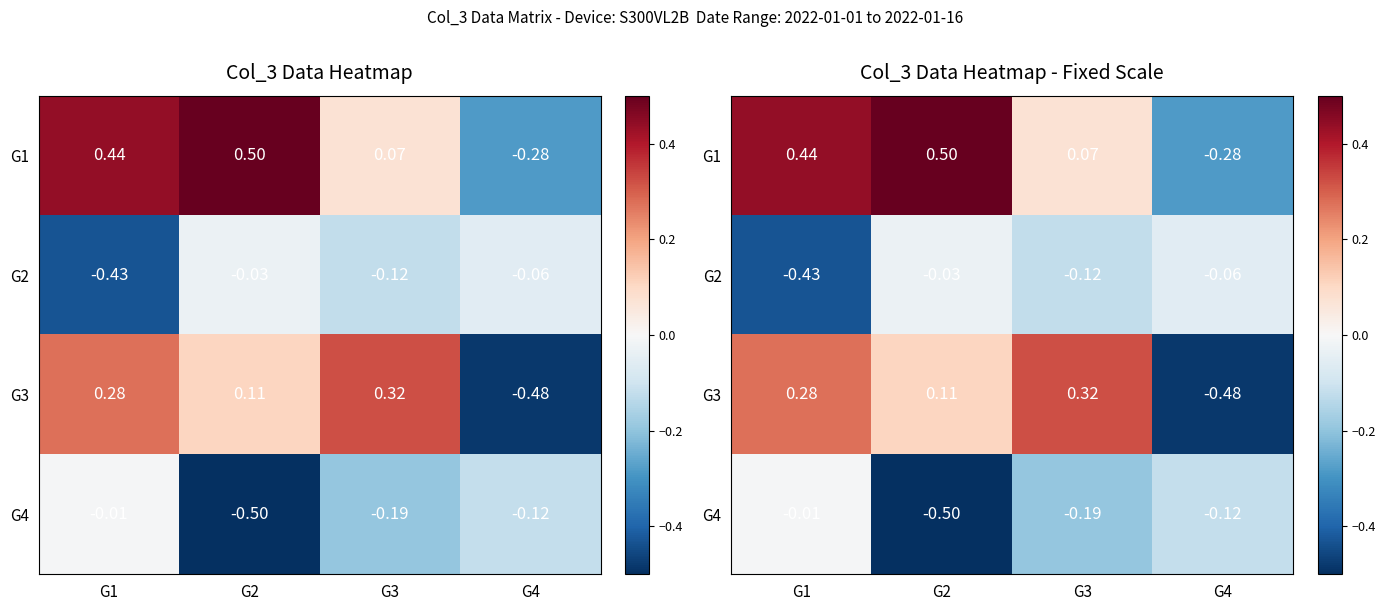

What is the difference between the highest and lowest values at G2?

1.0